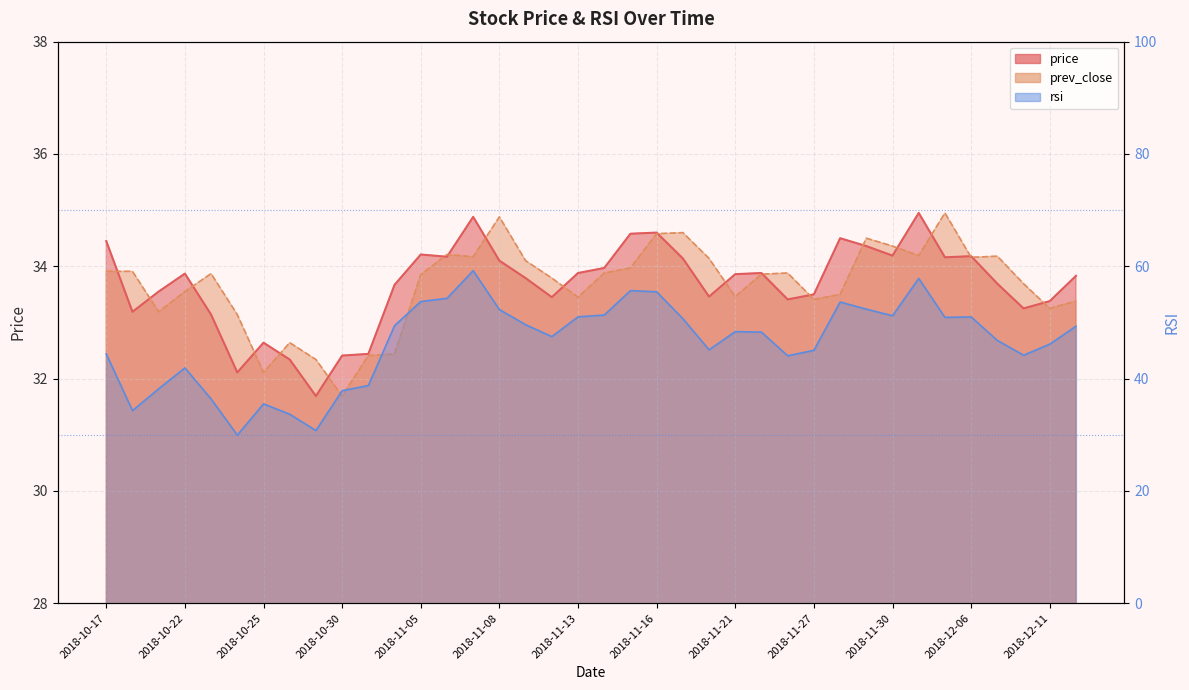

Between 10 and 31, which series saw the biggest shift?

rsi